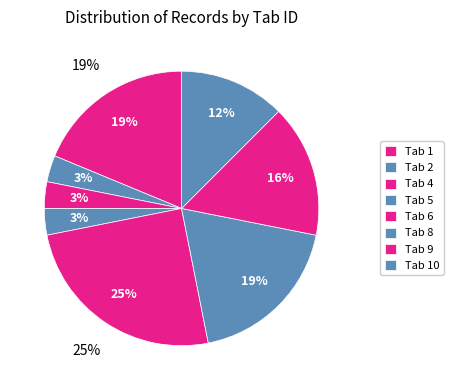

Is it true that 11 is 12% of the pie?

True